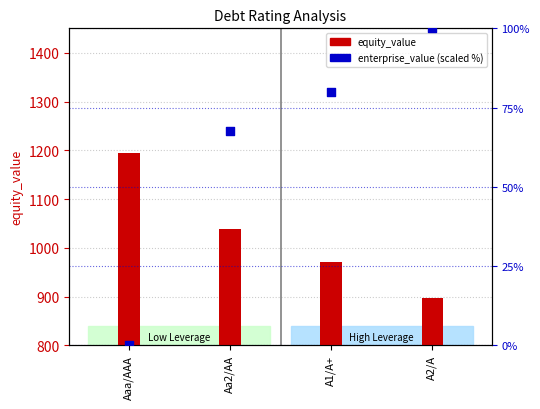

What is the total value across all series at A2/A?

996.7